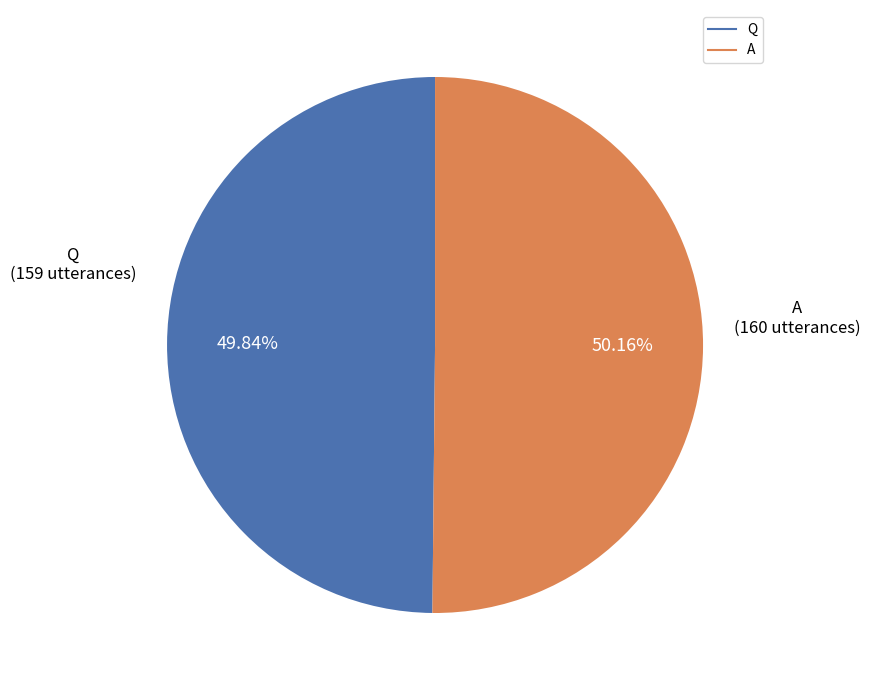

Do A and Q together represent more than half of the pie?

Yes